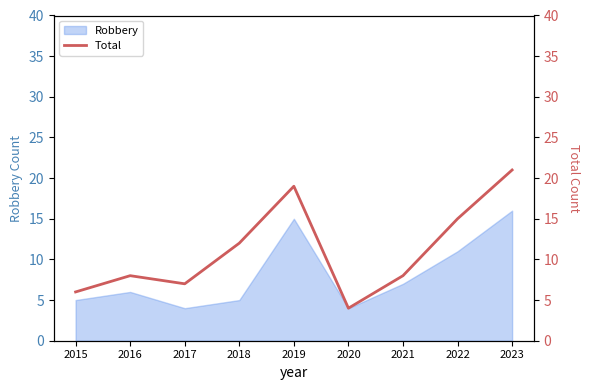

Where is Robbery nearest to the value 10?

2022